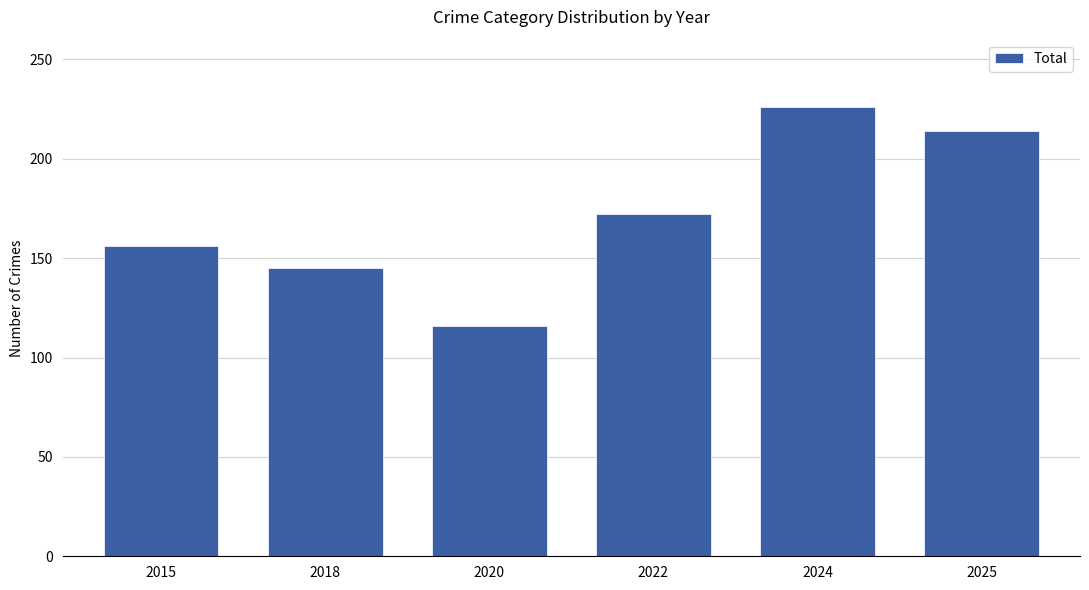

Where is the data nearest to the value 171?

2022